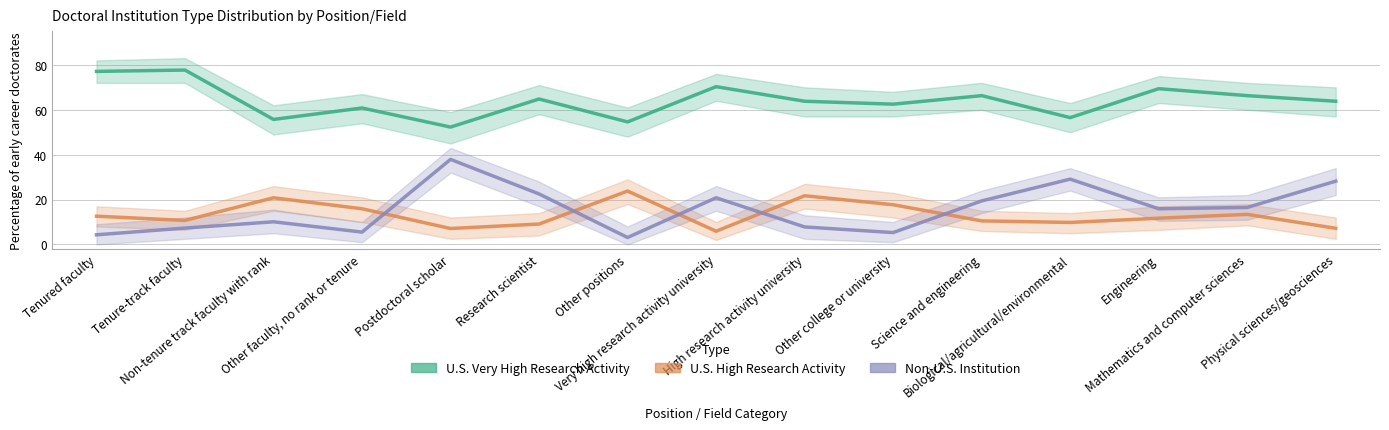

True or false: U.S. High Research Activity has more than 0 interior local peaks.

True